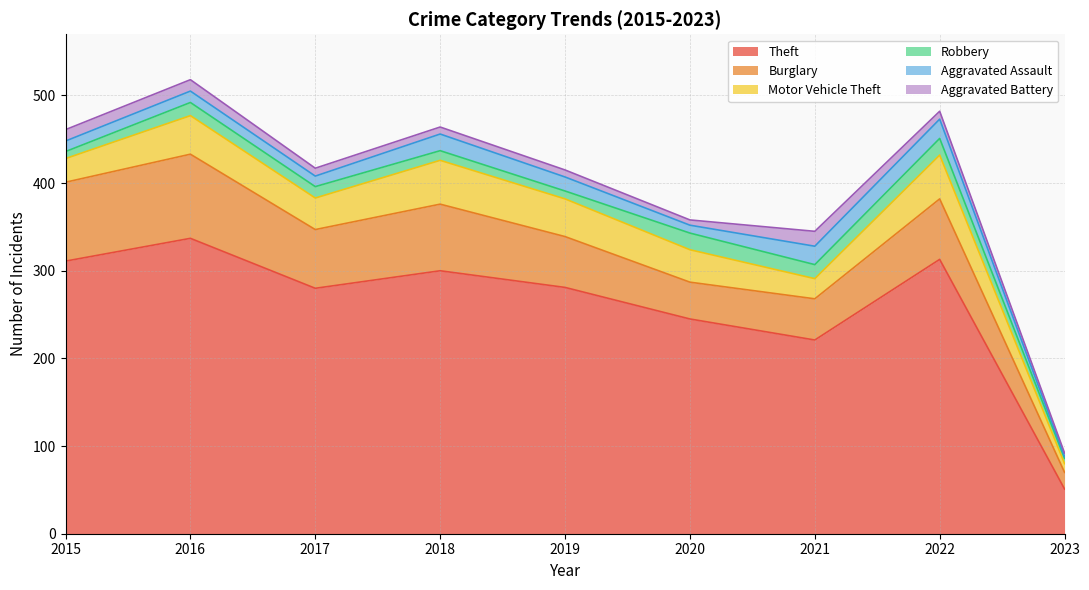

The value of Robbery at 2019 is 9. True or false?

True